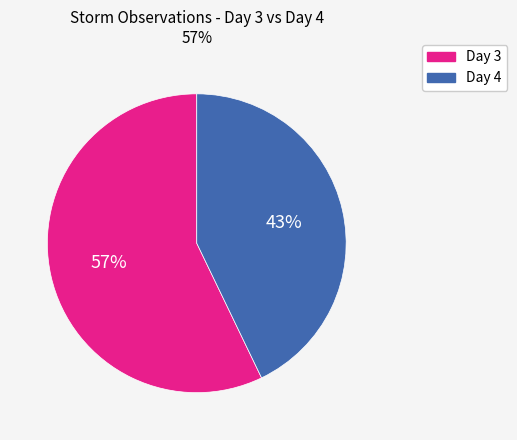

Does any single category account for the majority?

Yes